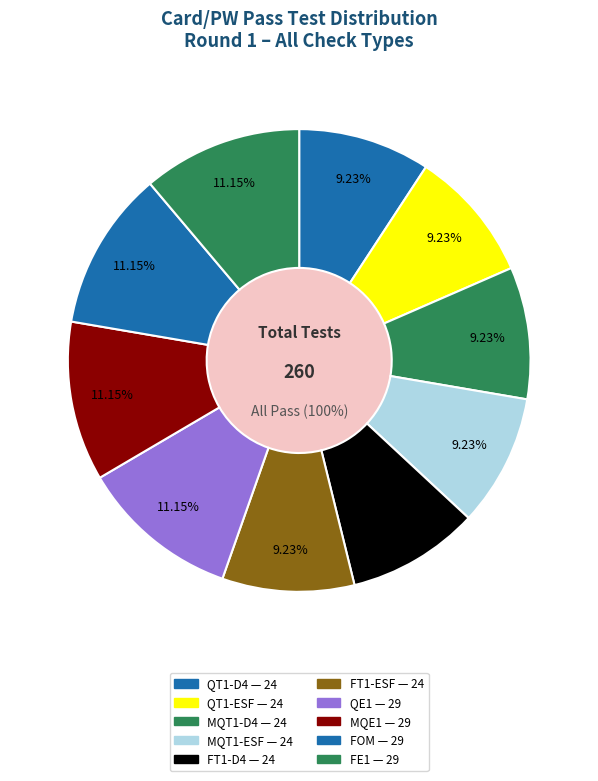

To the nearest percent, what percentage of the pie is MQE1?

11%